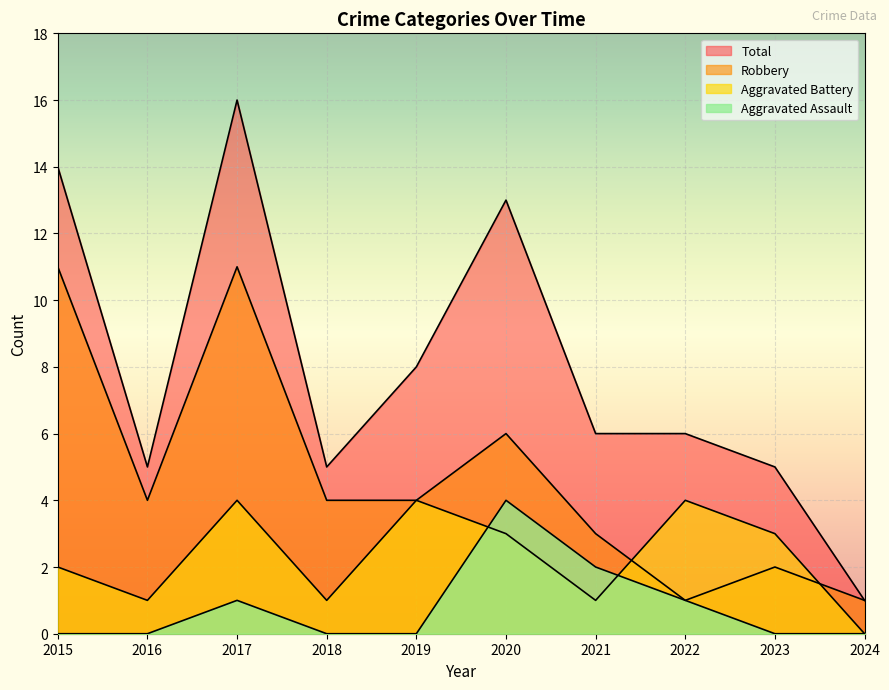

Where does the Aggravated Battery series first go above 3?

2017